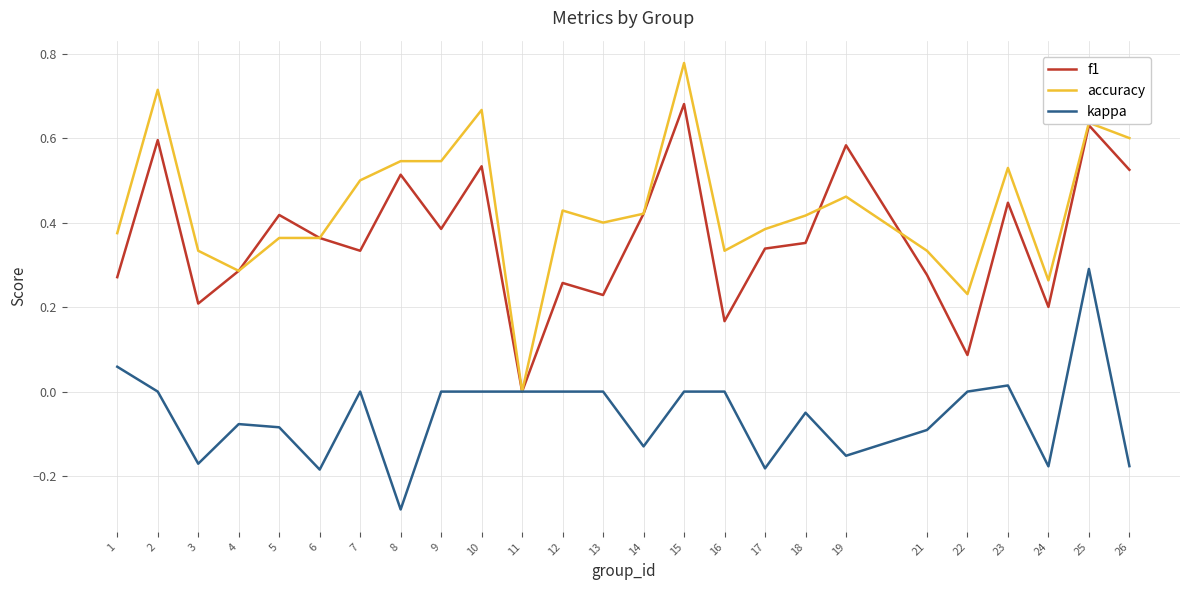

Which category has the lowest value across all series?

8